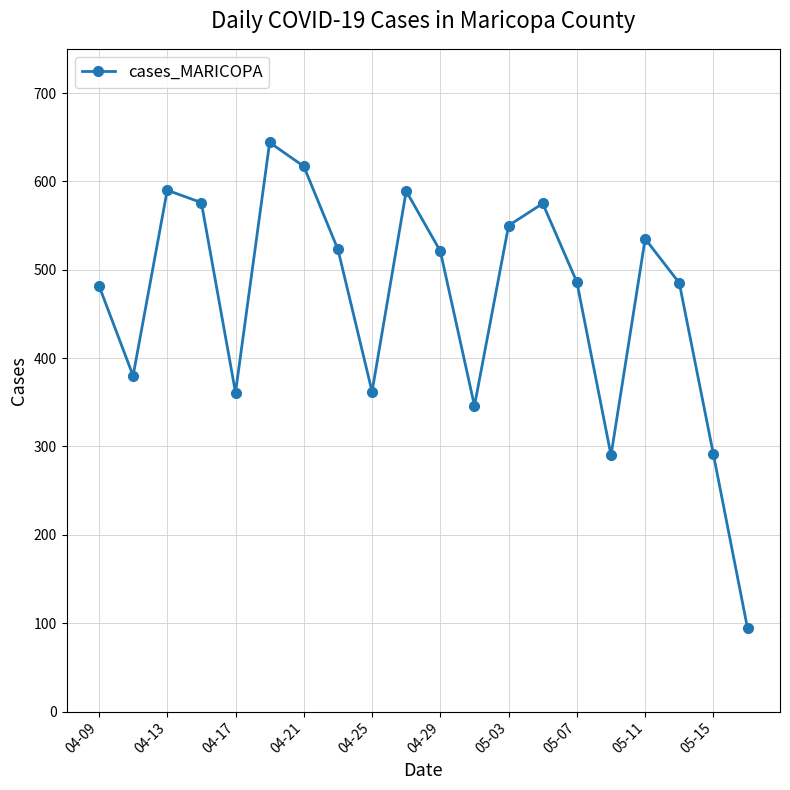

What is the value of the 15th point from the left?

486